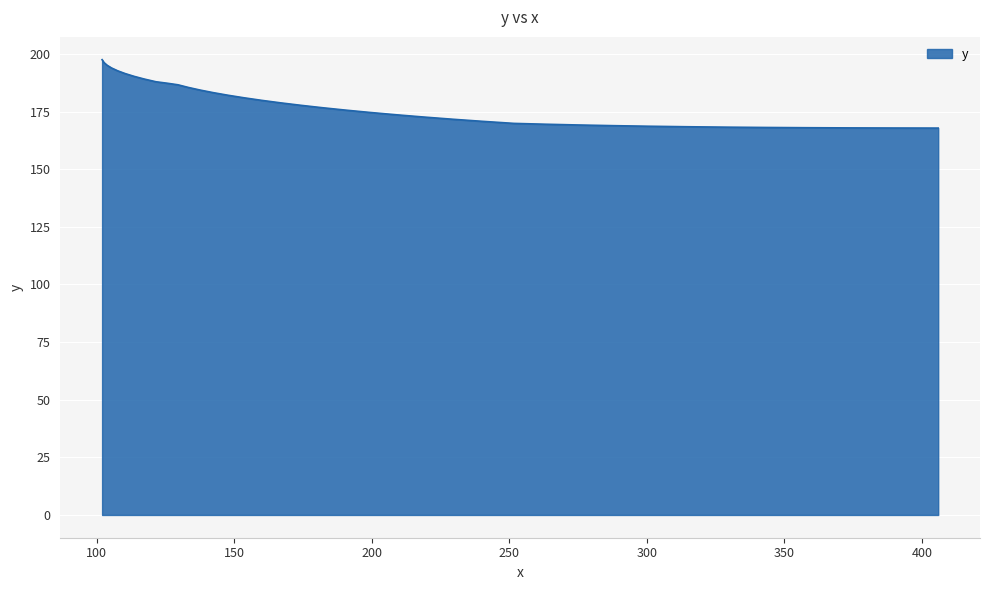

How many lines are shown in the chart?

1